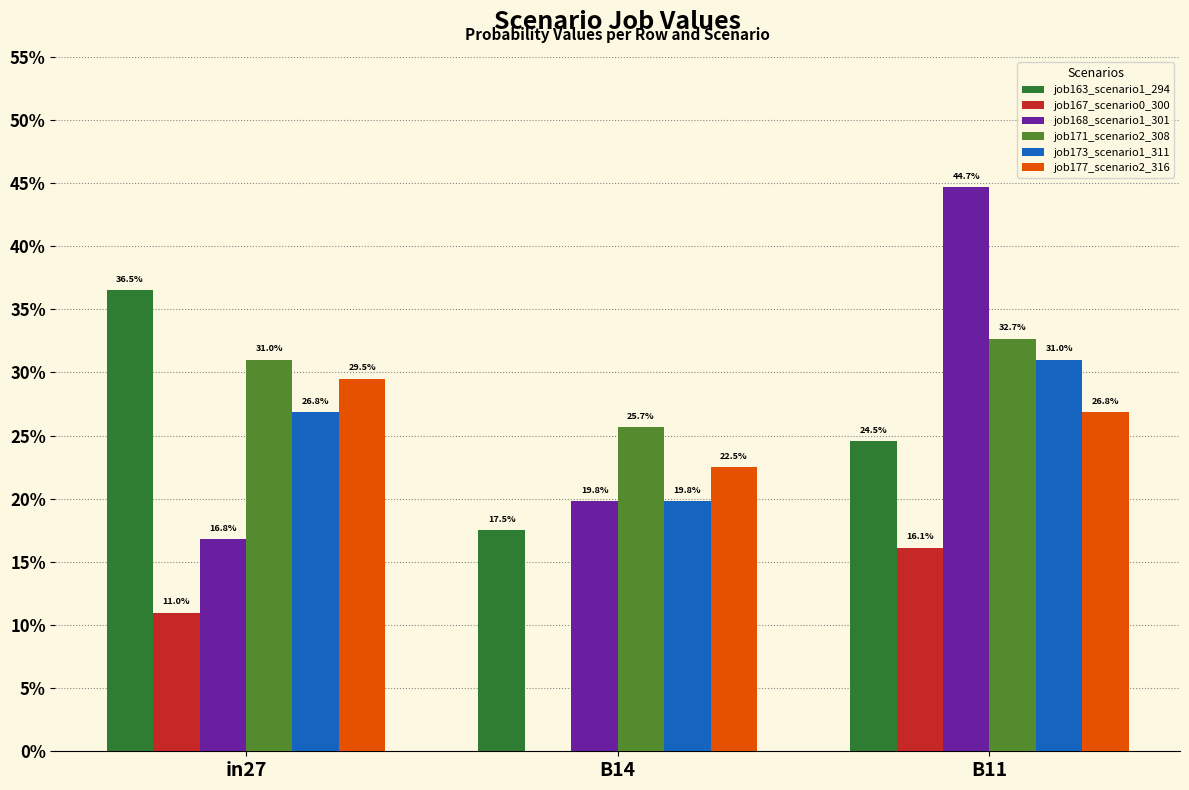

Which series changed the most between B14 and B11?

job168_scenario1_301